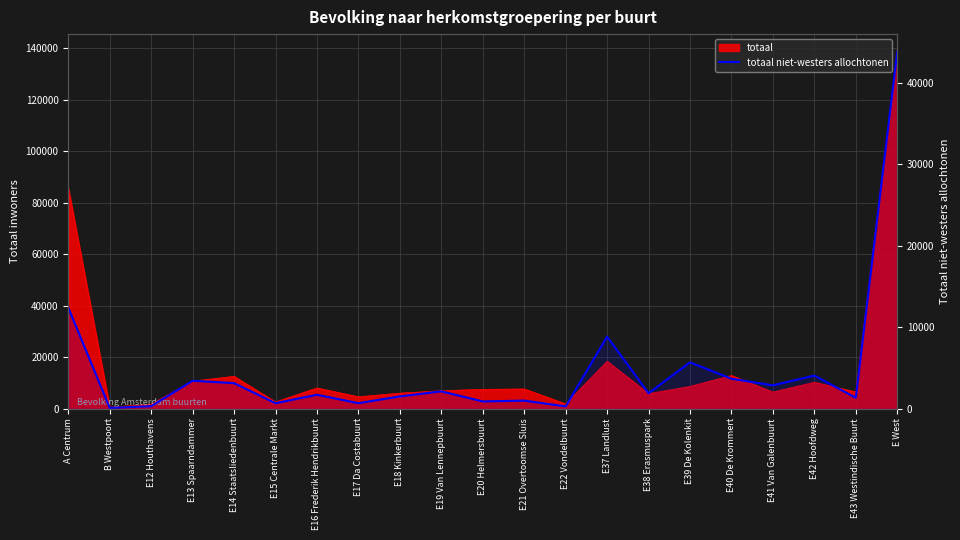

Is it true that the value at E13 Spaarndammer is 3412?

True